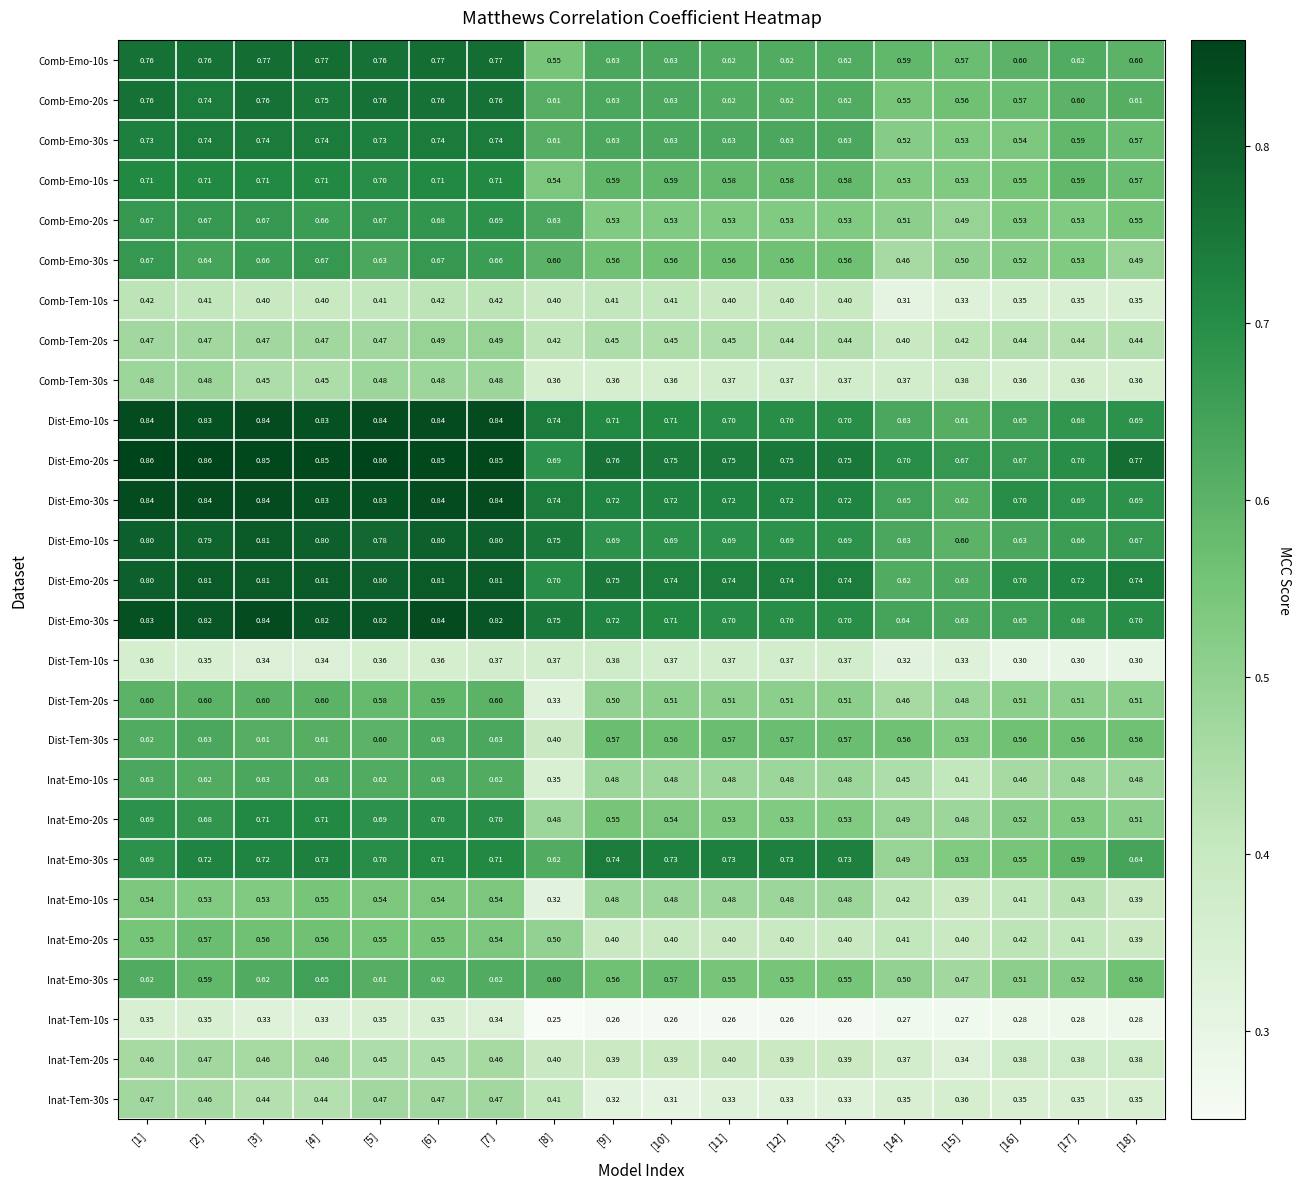

What is the total value across all series at [1]?

17.2